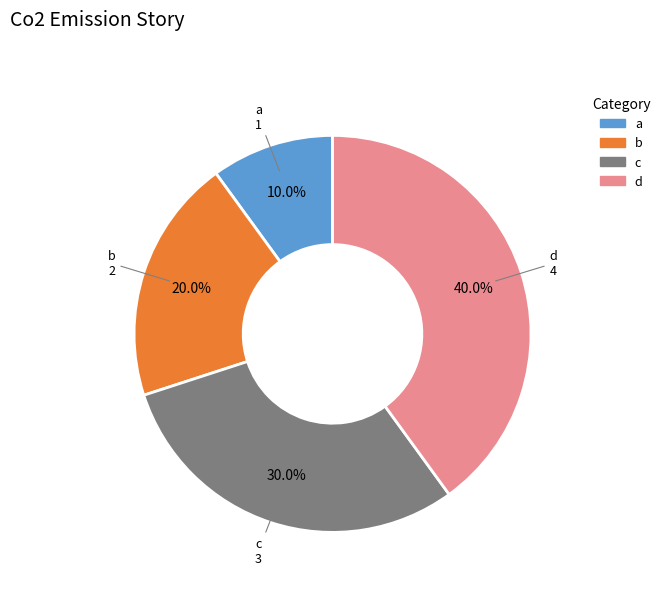

To the nearest percent, what portion does a represent?

10%